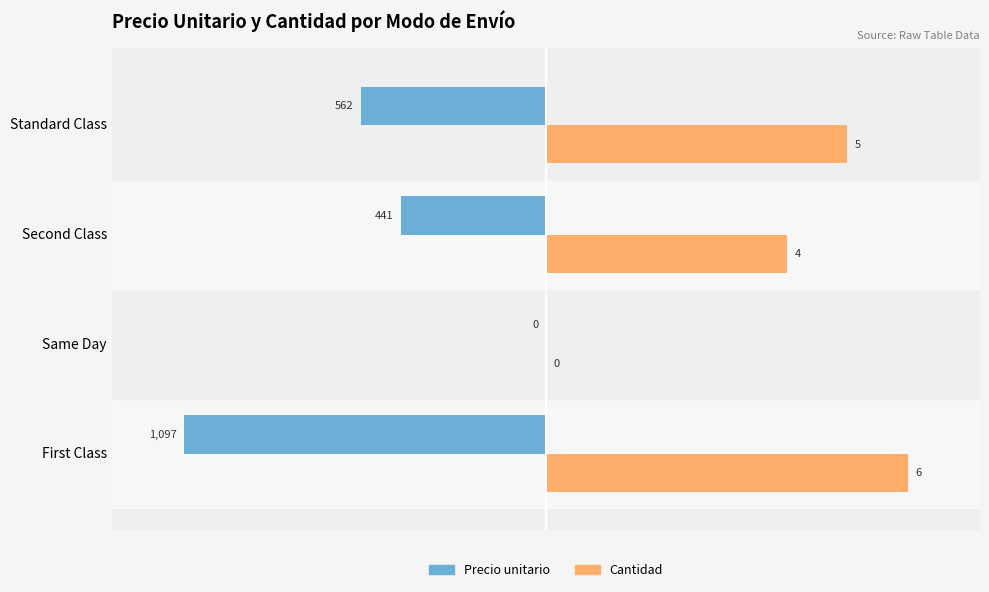

What are all the series names shown in the legend?

Precio unitario, Cantidad